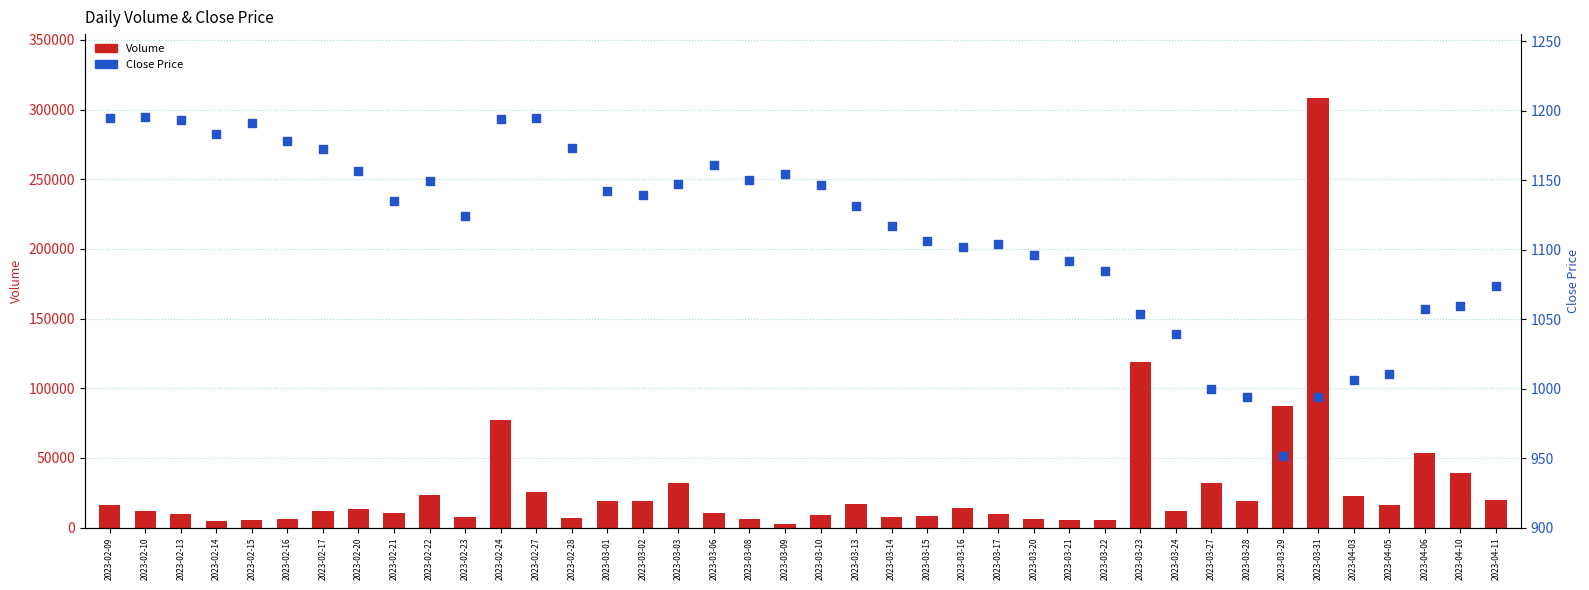

Is the value of Volume at 2023-04-10 greater than the value of Close Price at 2023-03-22?

Yes